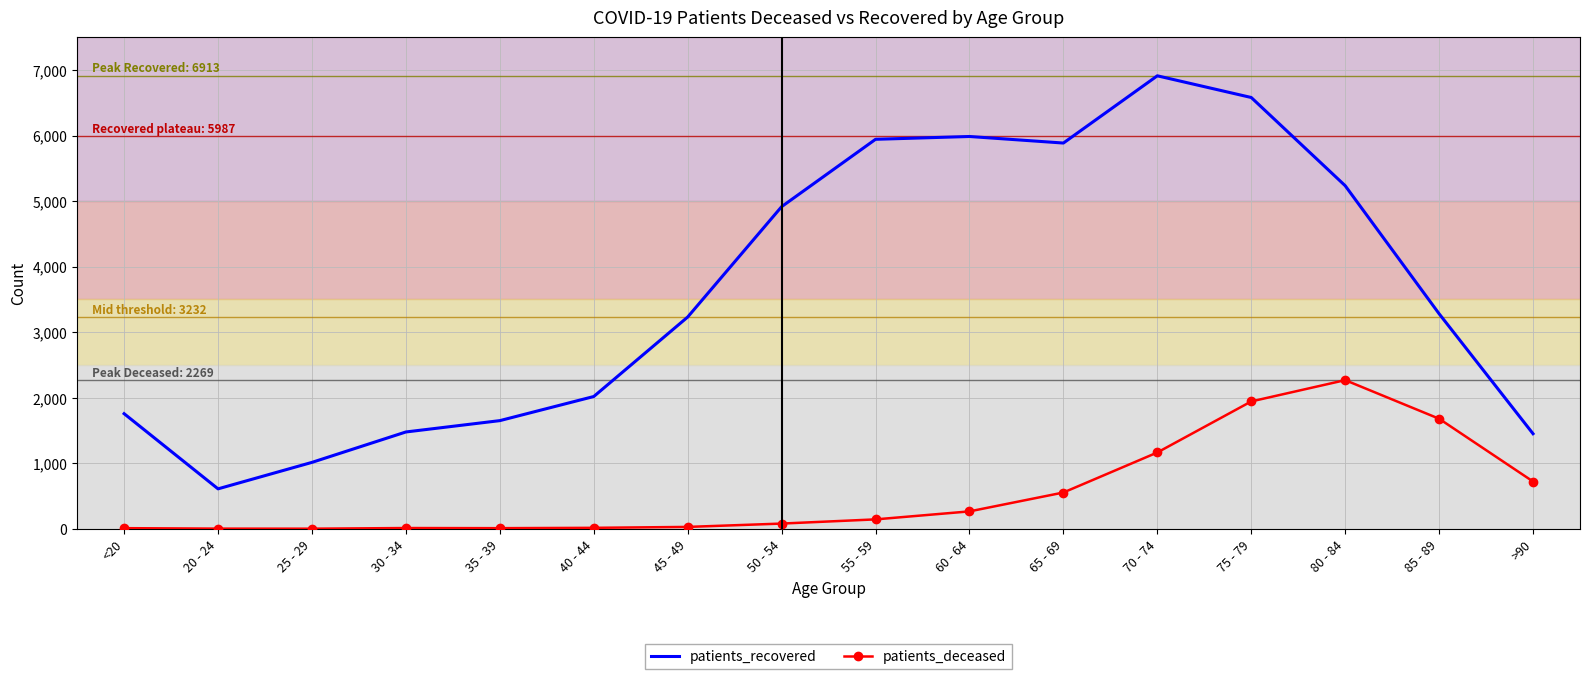

How many series are shown in this chart?

2